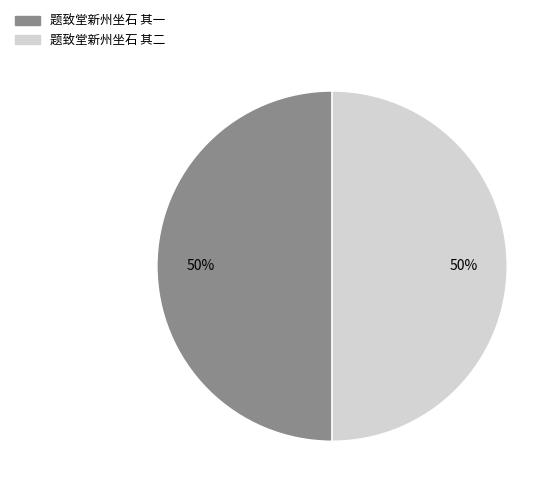

What is the ratio of the value at 题致堂新州坐石 其一 to the value at 题致堂新州坐石 其二?

1.0